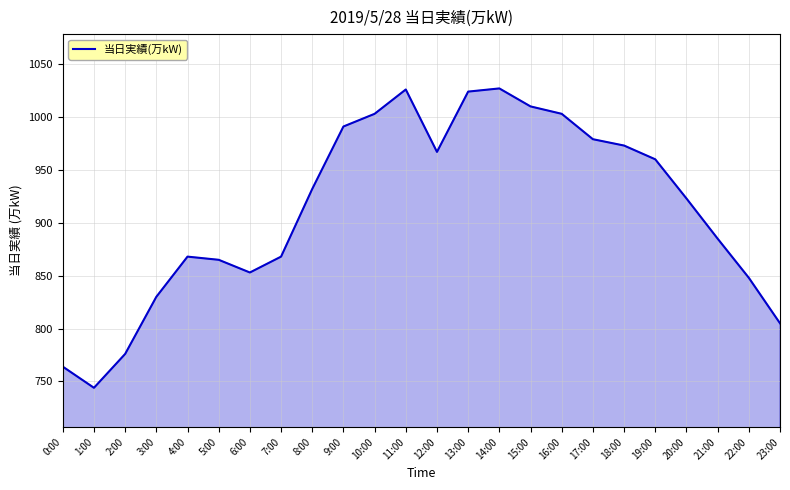

What is the change in value from 8:00 to 18:00?

+41